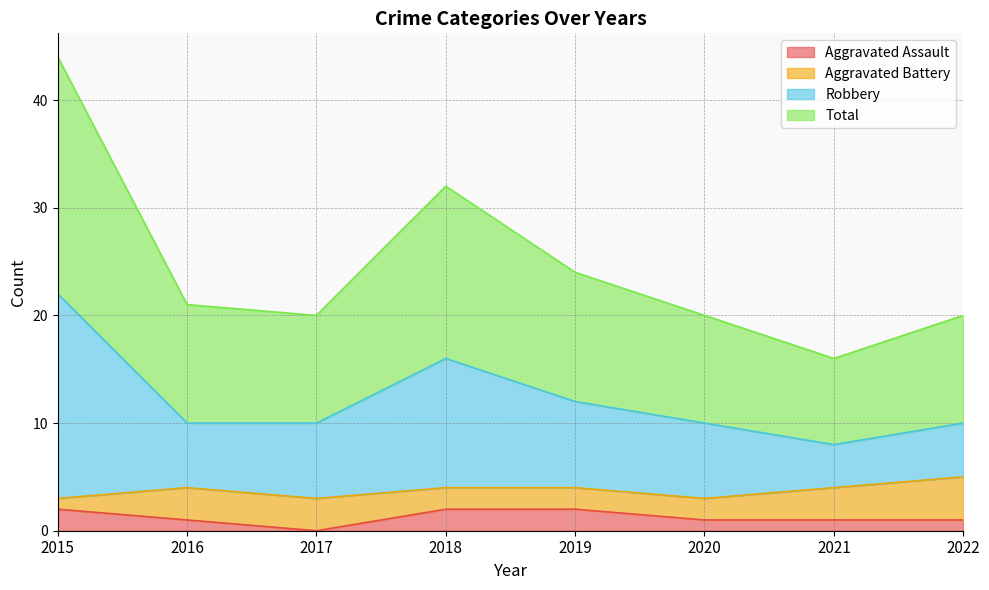

What is the difference between the maximum and second lowest values in the Total series?

24